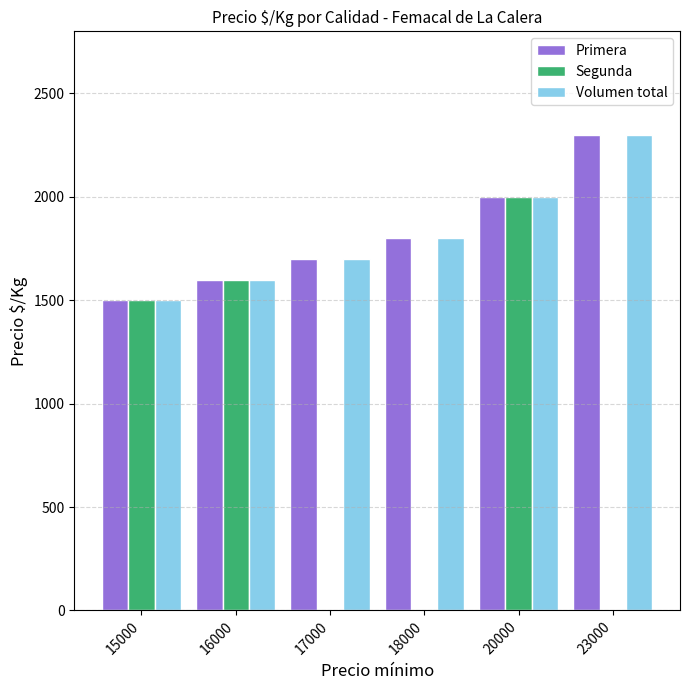

What is the greatest value displayed?

2300